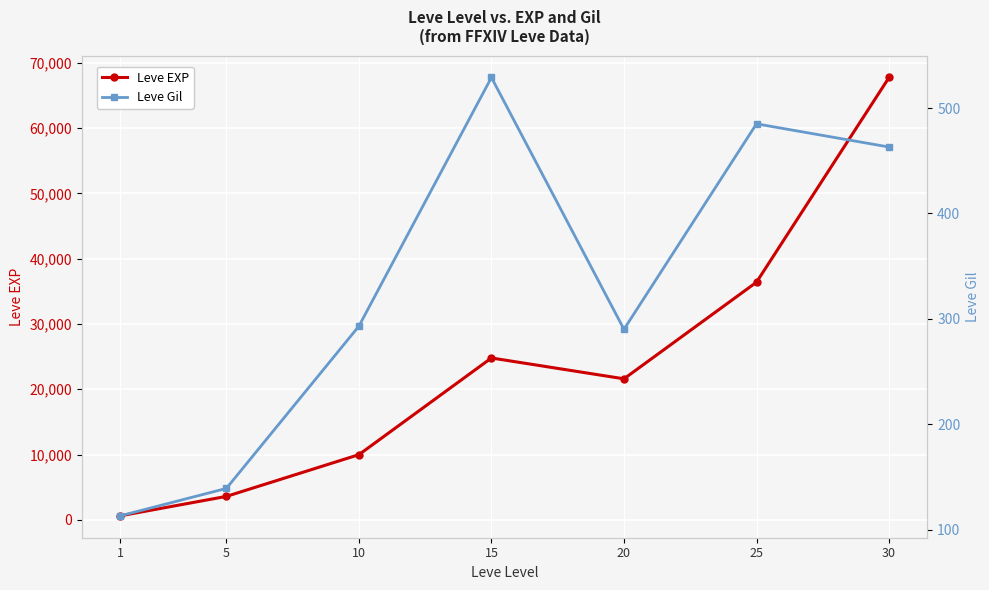

The value of Leve EXP at 15 is 14637. True or false?

False